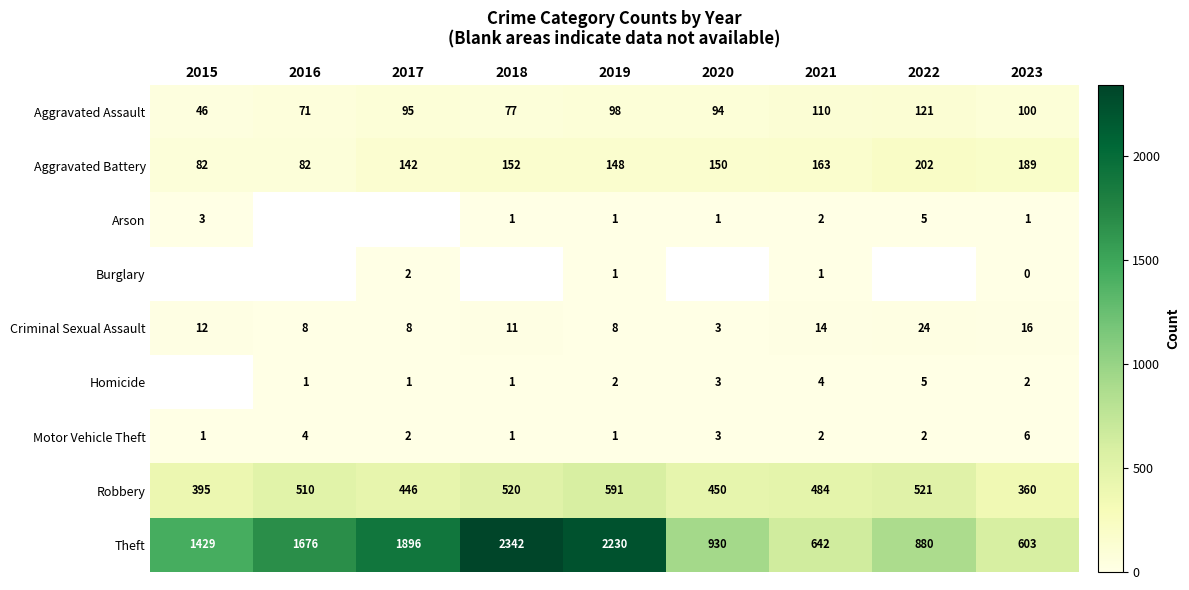

Which category has the highest value in the Criminal Sexual Assault series?

2022